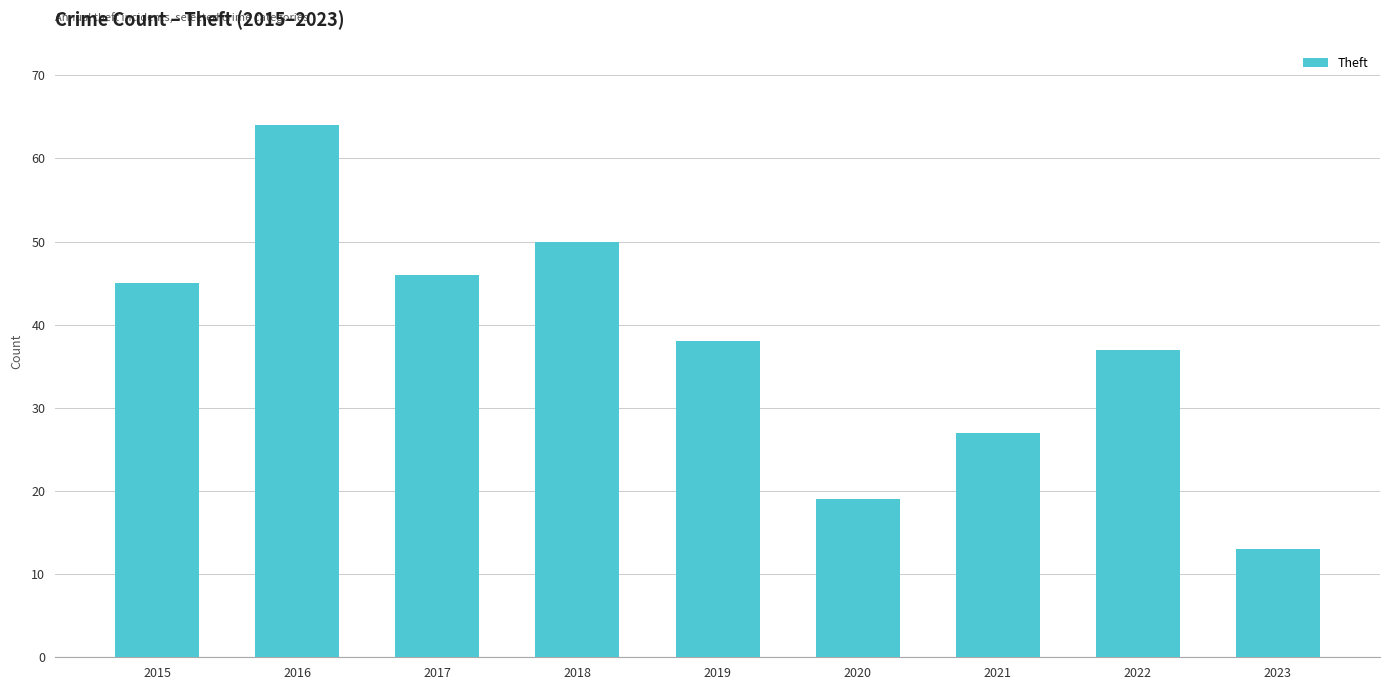

List the labels in order of value, smallest first.

2023, 2020, 2021, 2022, 2019, 2015, 2017, 2018, 2016